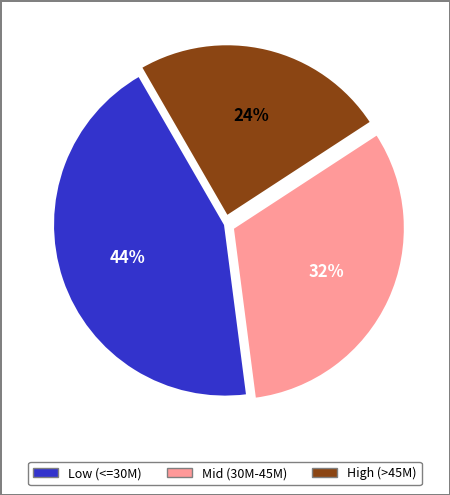

To the nearest percent, what is the average slice percentage?

33%